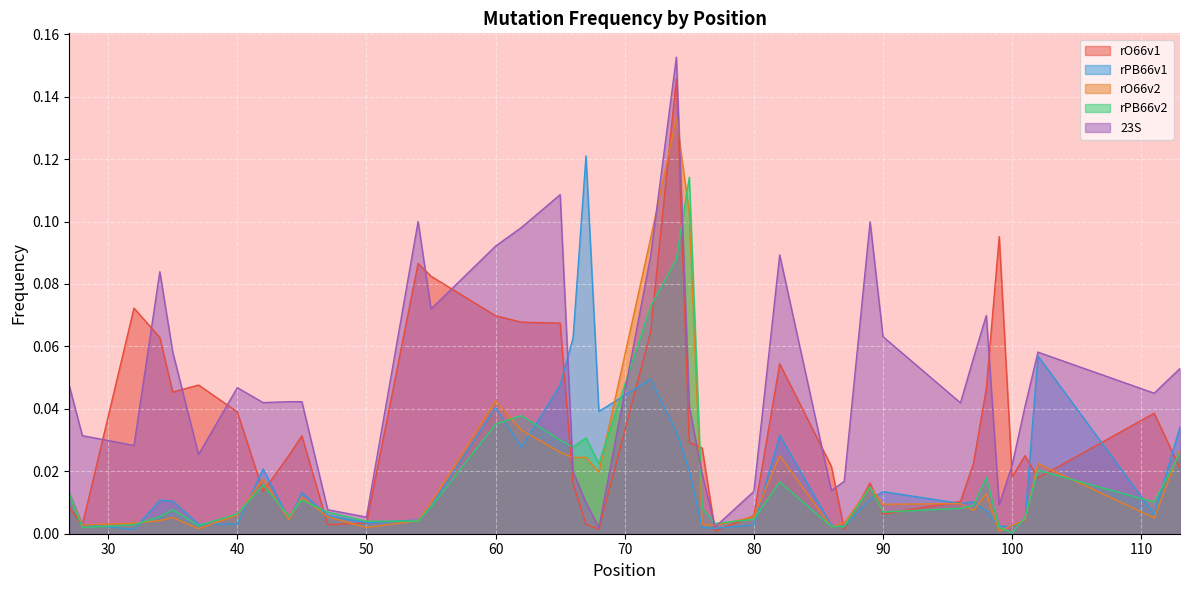

True or false: rPB66v1 and rPB66v2 cross at least once.

True